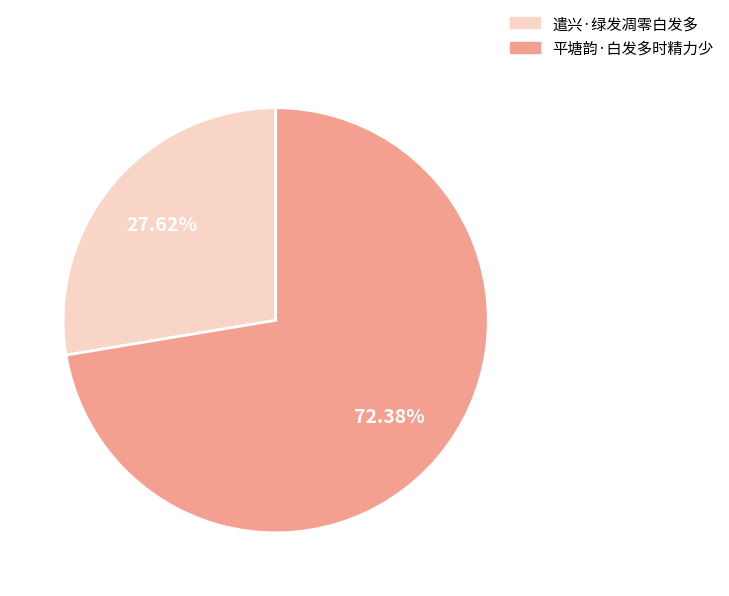

Count the number of slices in the pie.

2